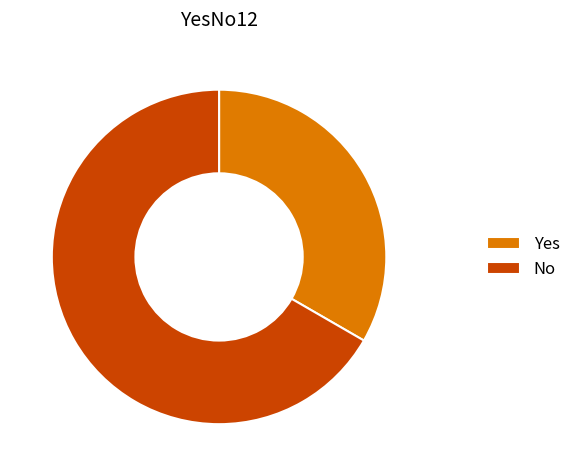

True or false: Yes accounts for 28% of the total.

False